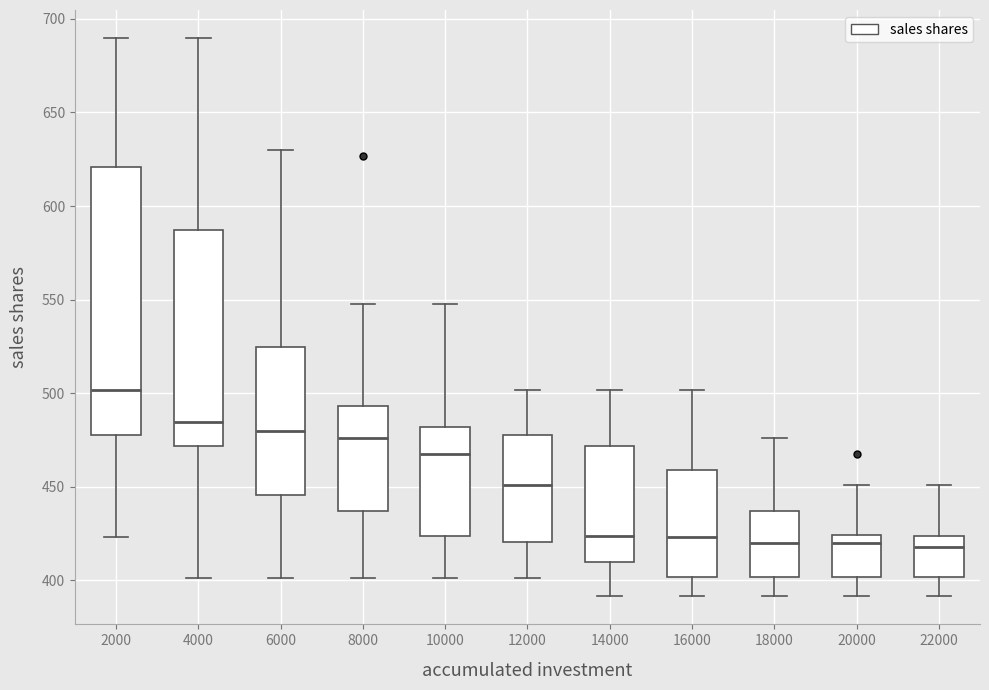

Which box has the highest median line?

2000